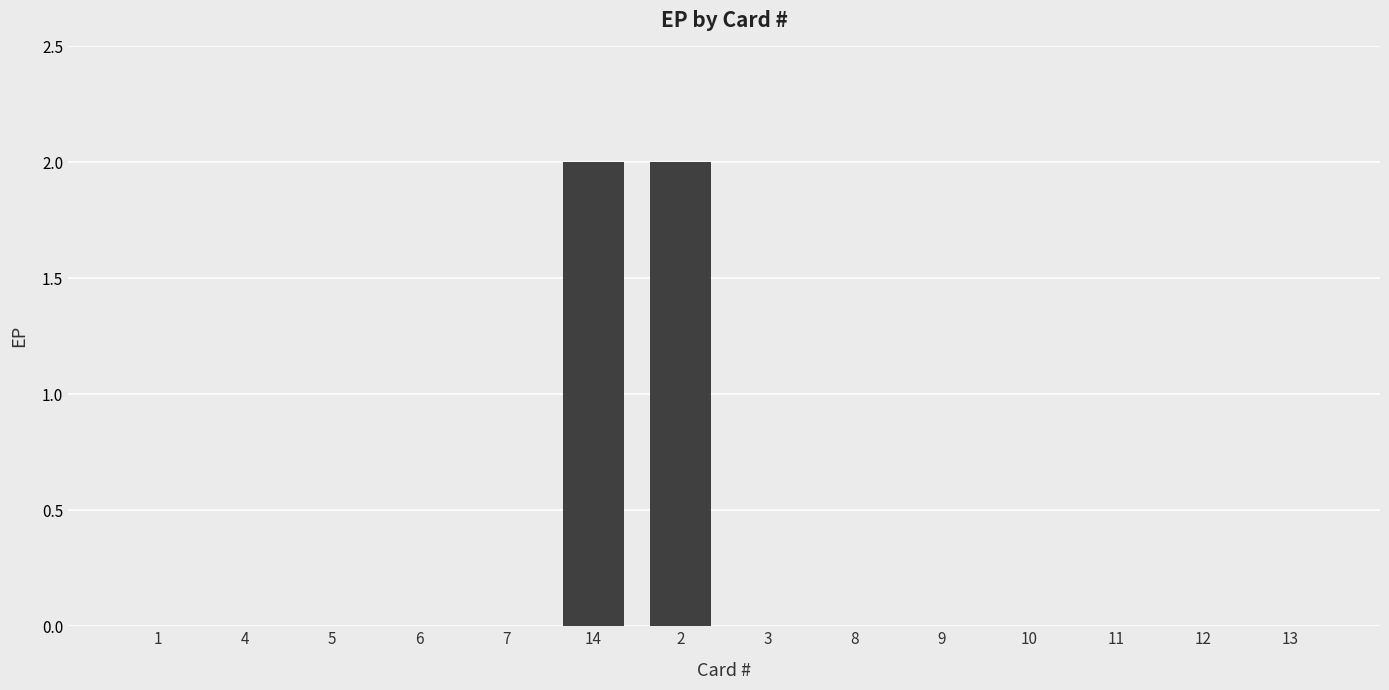

What is the approximate value at 2?

2